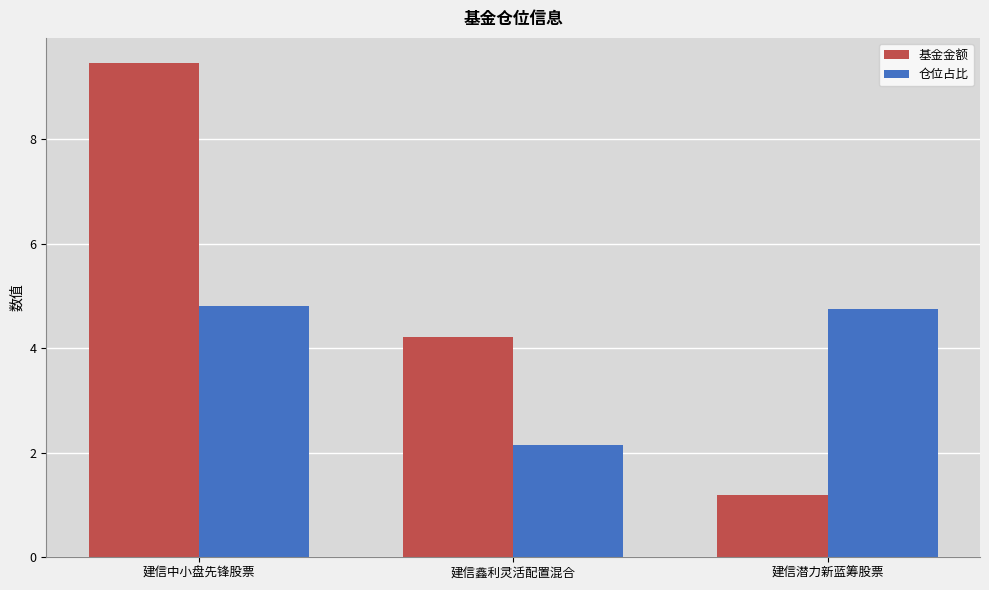

What is the maximum value shown in the chart?

9.5